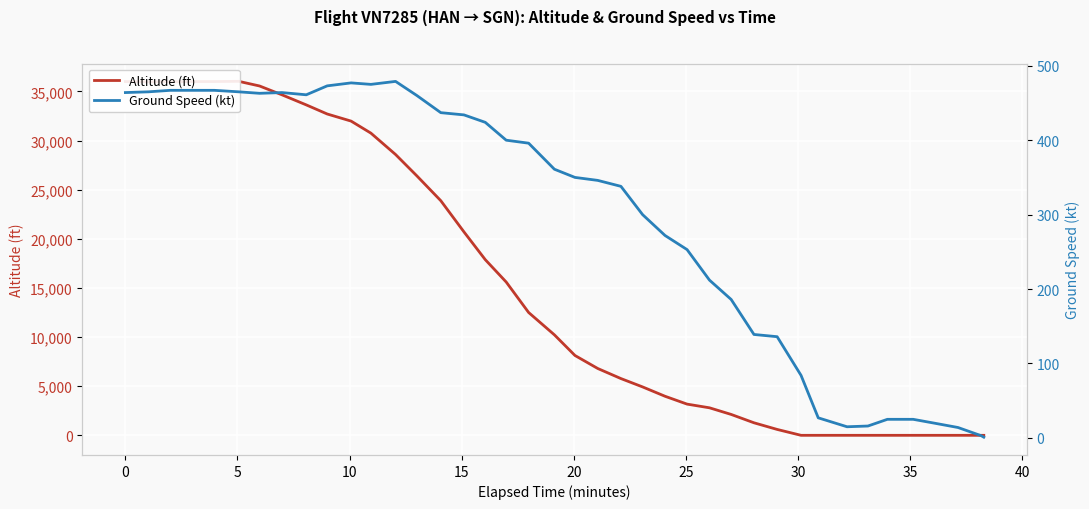

What is the highest value of the Ground Speed (kt) series?

479